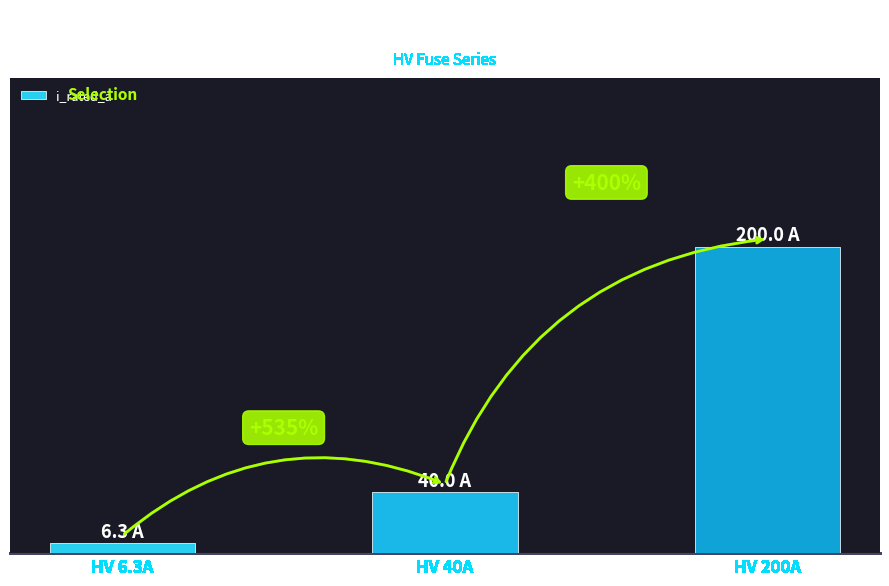

Where does the data first go above 40?

HV 200A